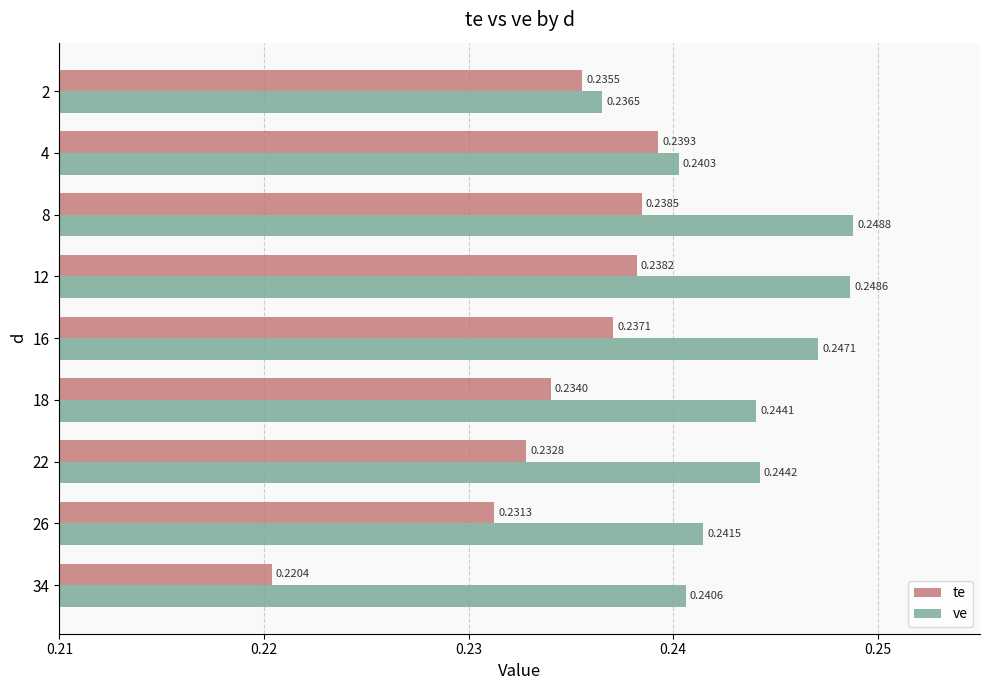

At which category is the sum across all series the highest?

8